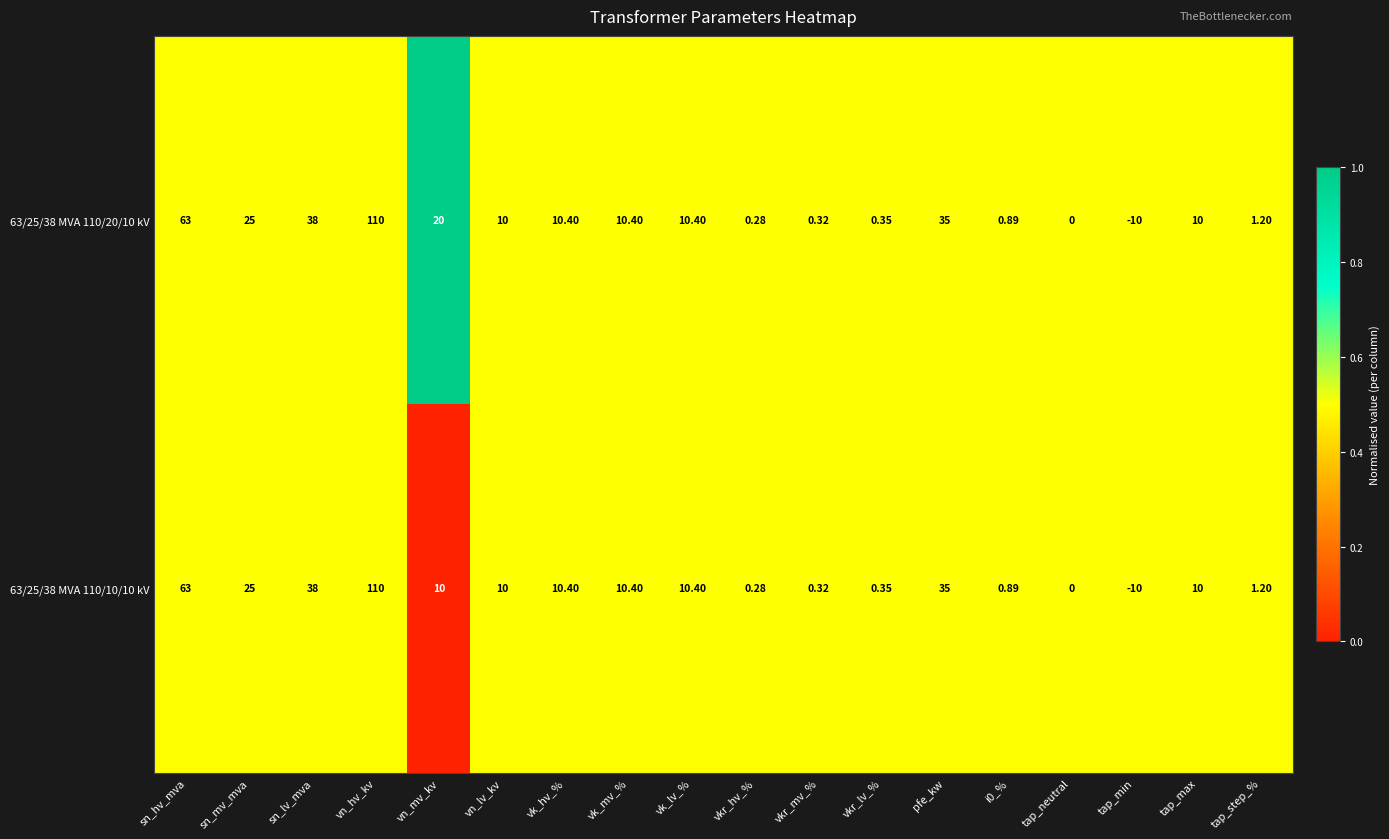

Which series has the largest total across all categories?

63/25/38 MVA 110/20/10 kV